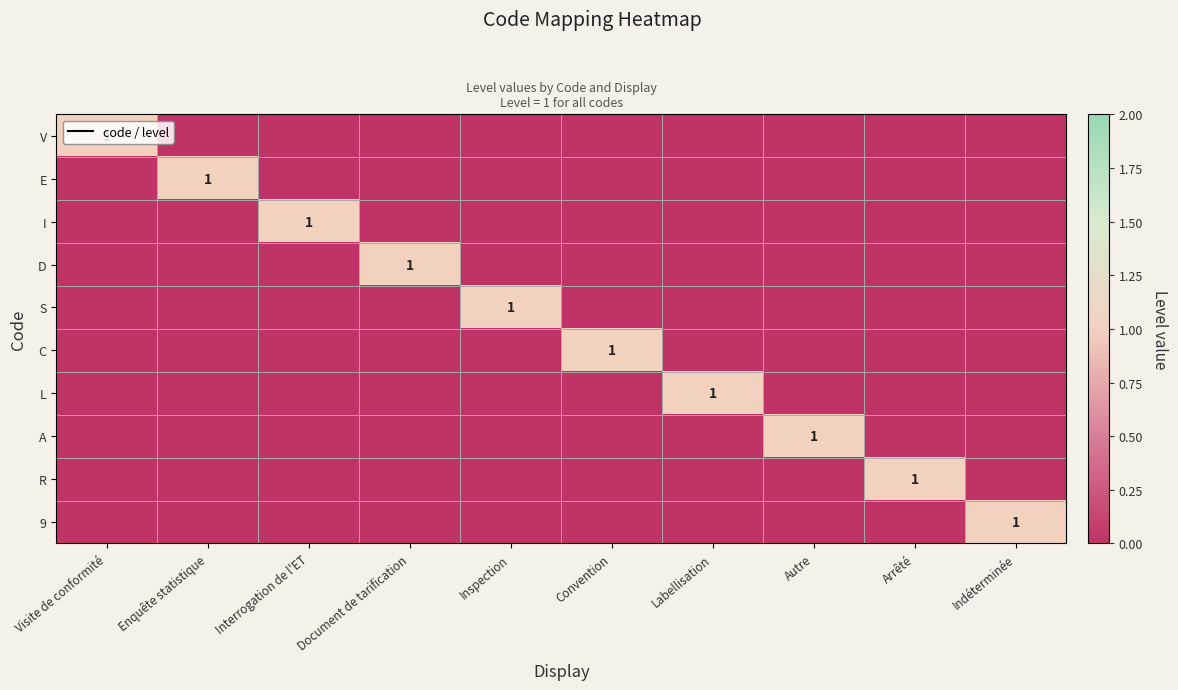

The A series shows 1 at Indéterminée. True or false?

False